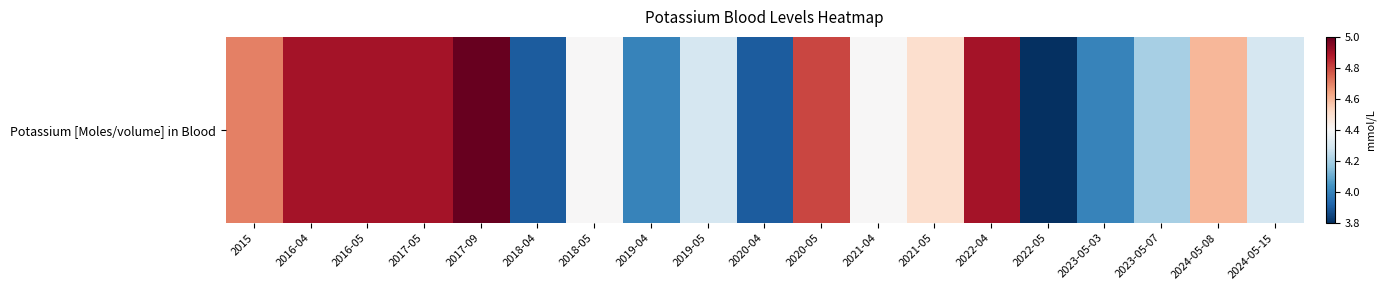

True or false: the data shows 3.9 at 2018-04.

True